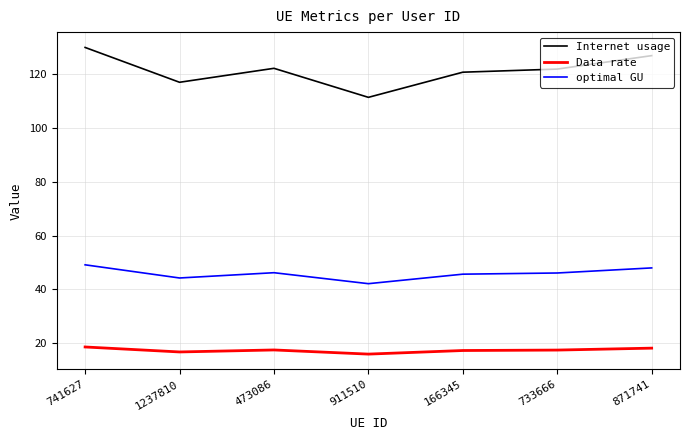

What is the average value of the Data rate series?

17.3